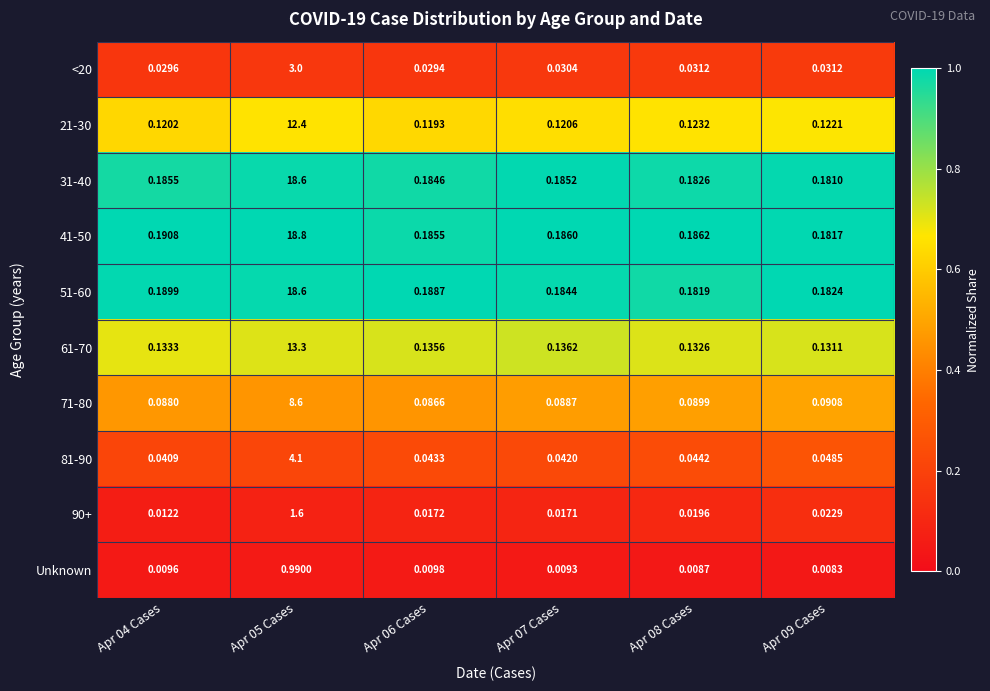

Is the value of 21-30 at Apr 07 Cases greater than the value of 51-60 at Apr 05 Cases?

No